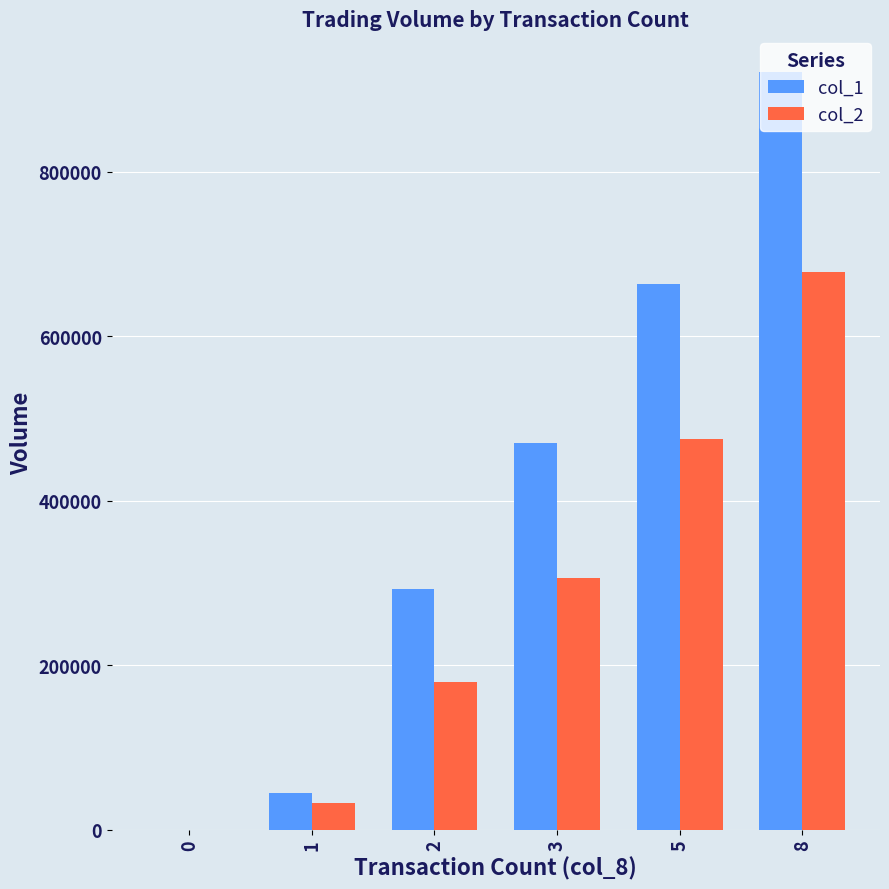

At which category is the sum across all series the highest?

8